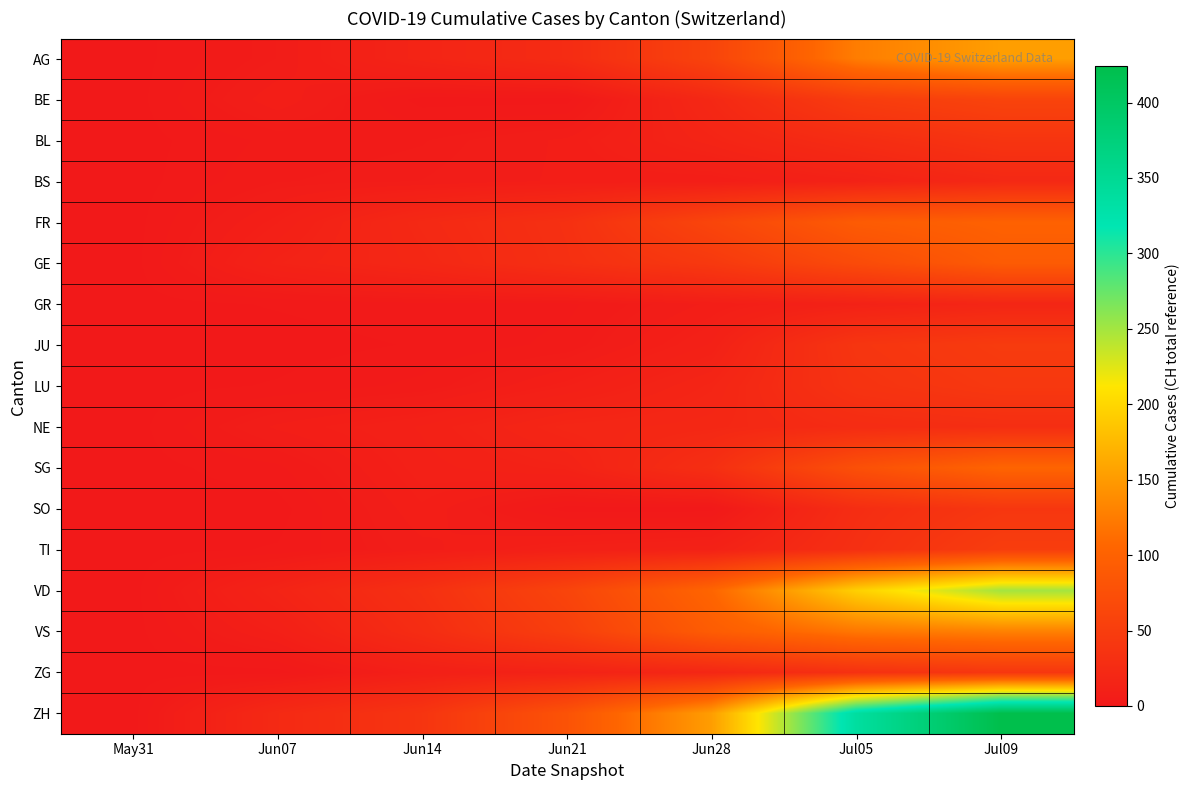

How many data points does each series have?

7